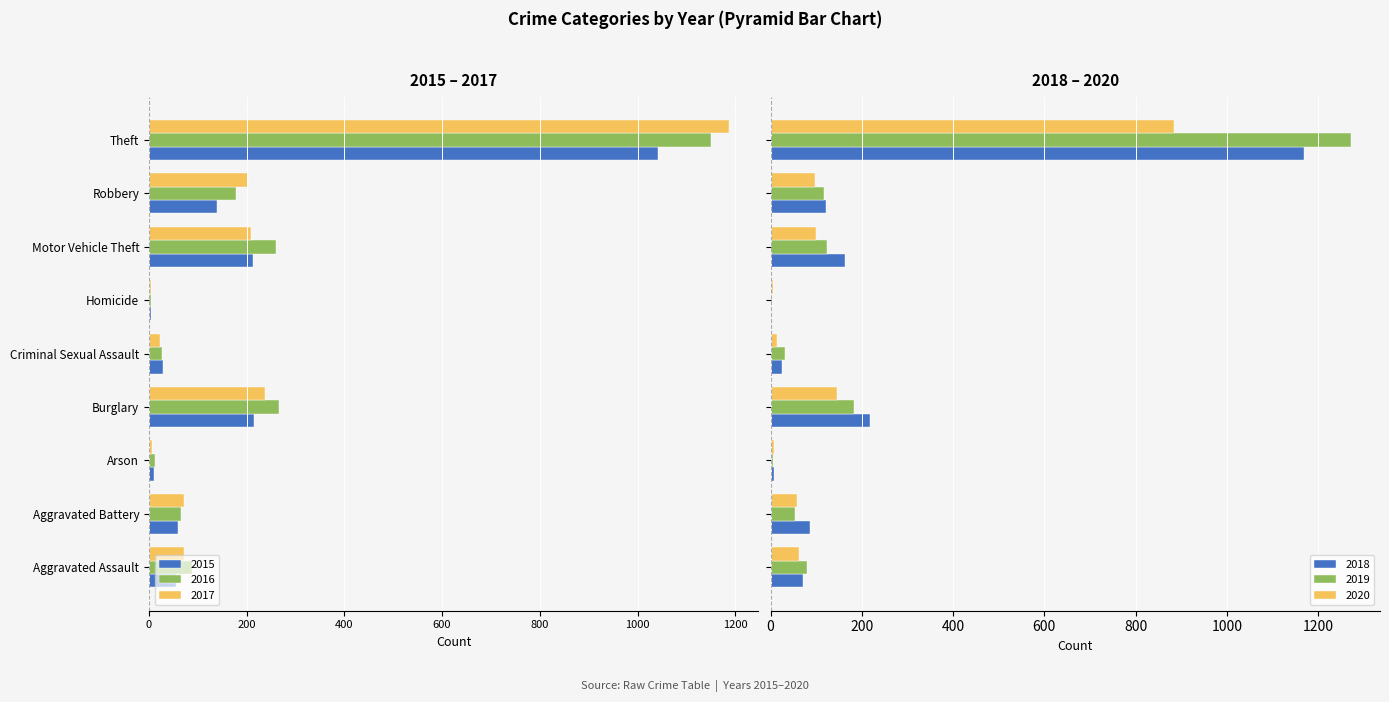

What is the total value across all series at Robbery?

-185